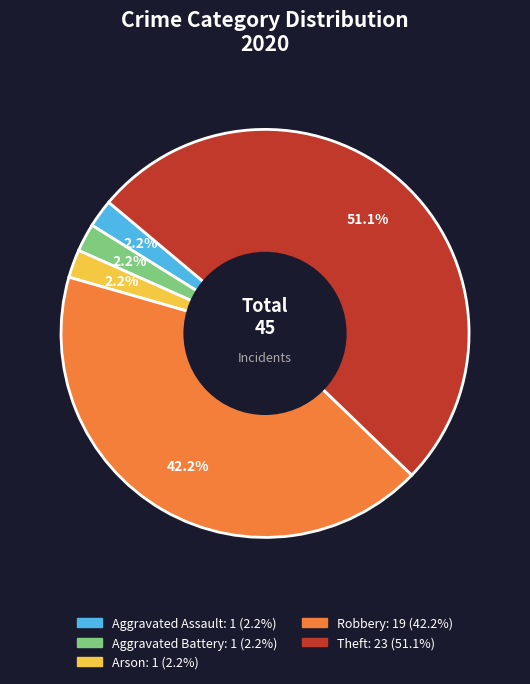

Does Theft account for over 50% of the chart?

Yes